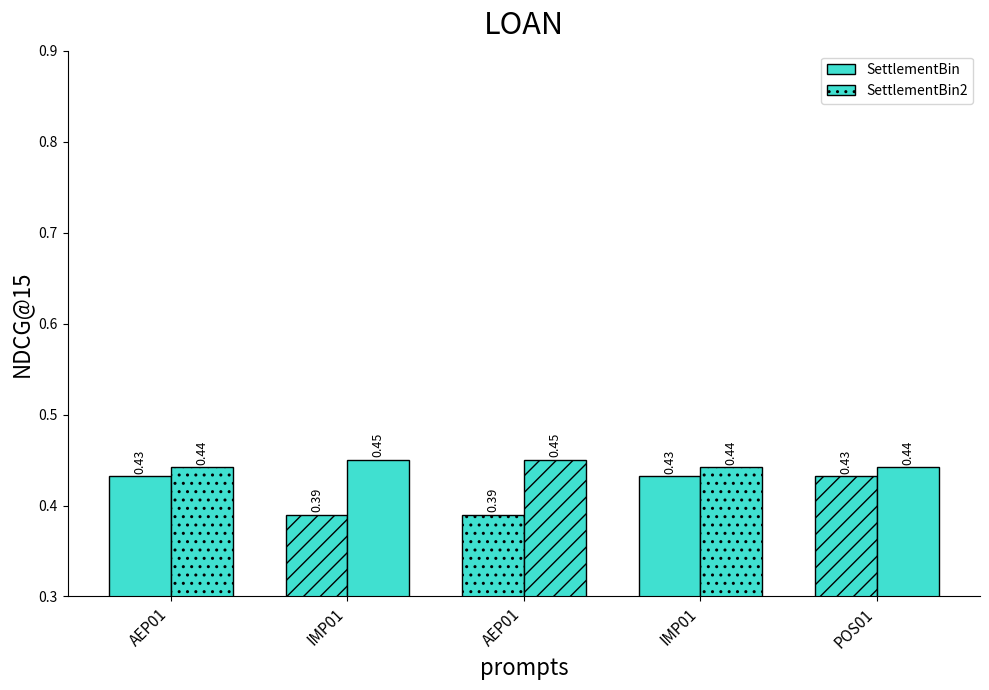

Which series has the largest total across all categories?

SettlementBin2